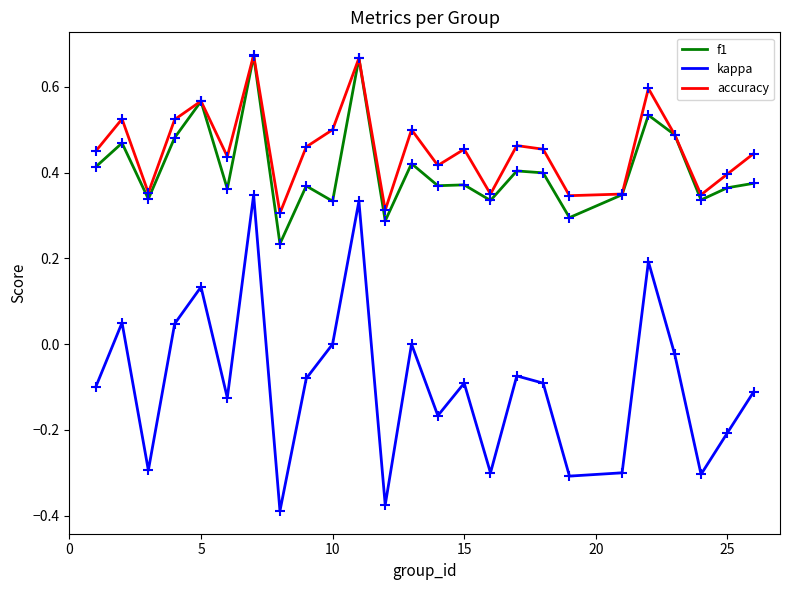

At how many categories does at least one series exceed 0?

25